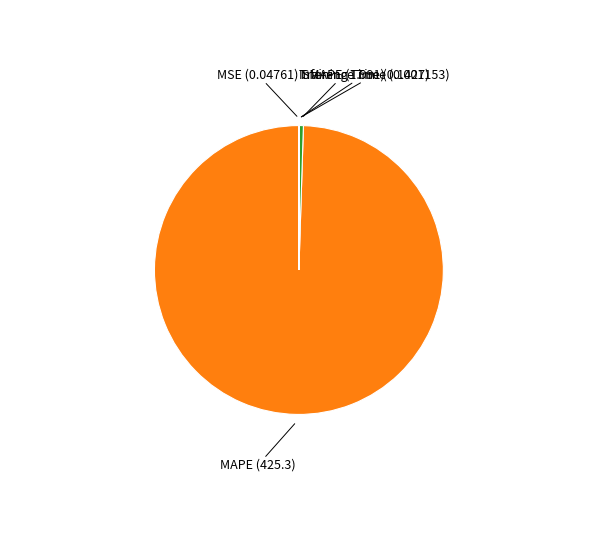

Is there a majority slice in this chart?

Yes